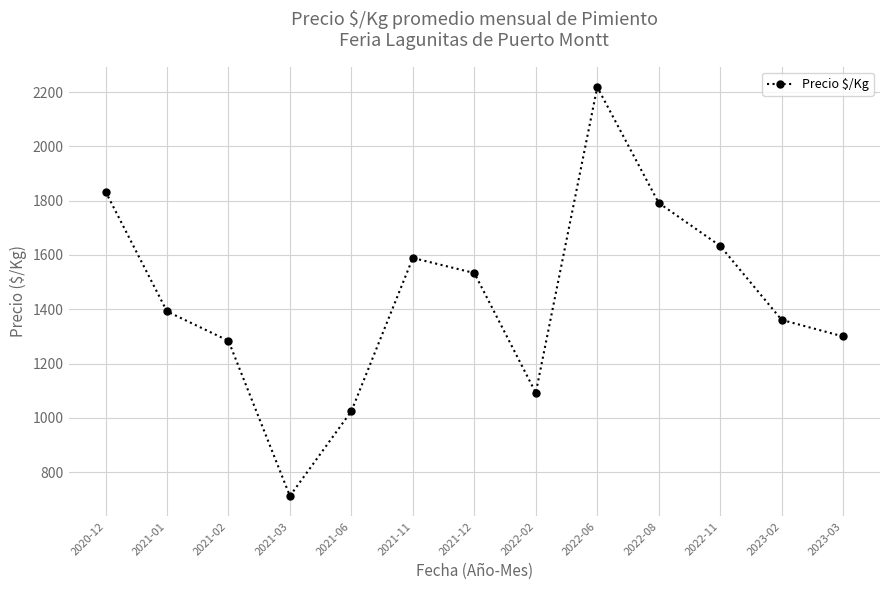

The value at 2021-11 is 2193.7. True or false?

False